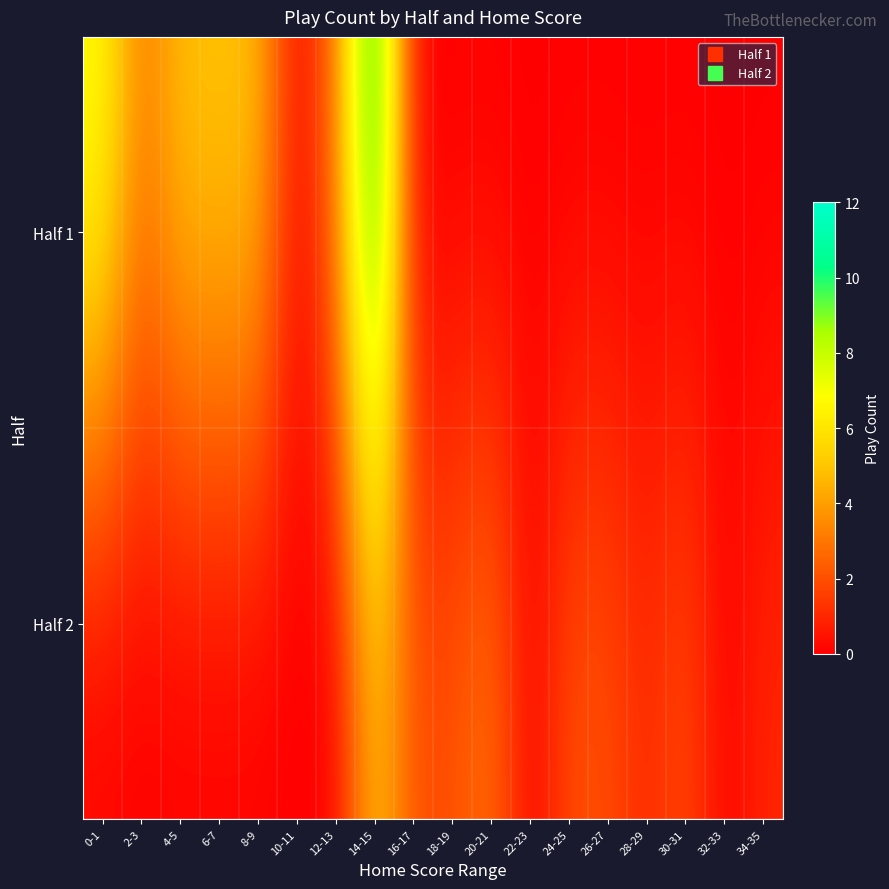

Reading right to left, list all the values displayed in this chart.

Half 1: 34-35=0	32-33=0	30-31=0	28-29=0	26-27=0	24-25=0	22-23=0	20-21=0	18-19=0	16-17=0	14-15=12	12-13=3	10-11=0	8-9=5	6-7=5	4-5=5	2-3=3	0-1=7
Half 2: 34-35=1	32-33=0	30-31=2	28-29=1	26-27=2	24-25=2	22-23=0	20-21=3	18-19=2	16-17=2	14-15=5	12-13=0	10-11=0	8-9=0	6-7=0	4-5=0	2-3=0	0-1=0